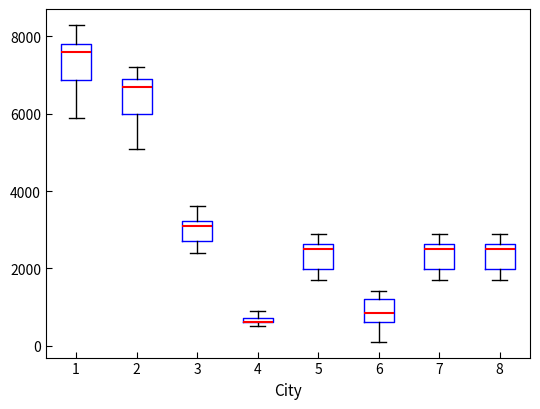

Where is the lower edge of the box at x = 4 on the y-axis? The values are not printed on the chart, so give them approximately, as read against the axis.

600